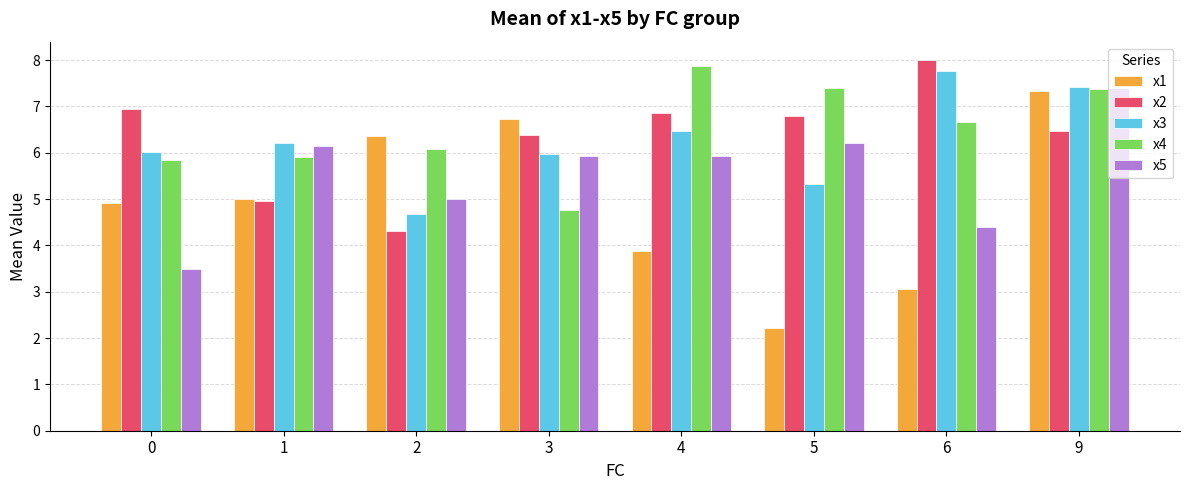

The value of x3 at 4 is 6.5. True or false?

True